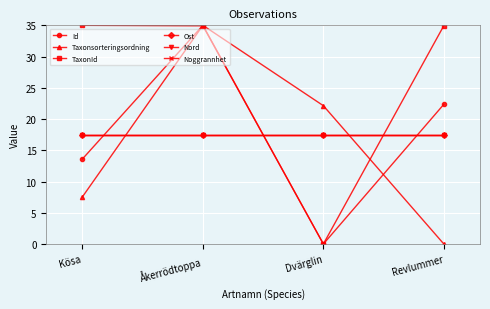

Is this an area chart (filled region under the line)?

No